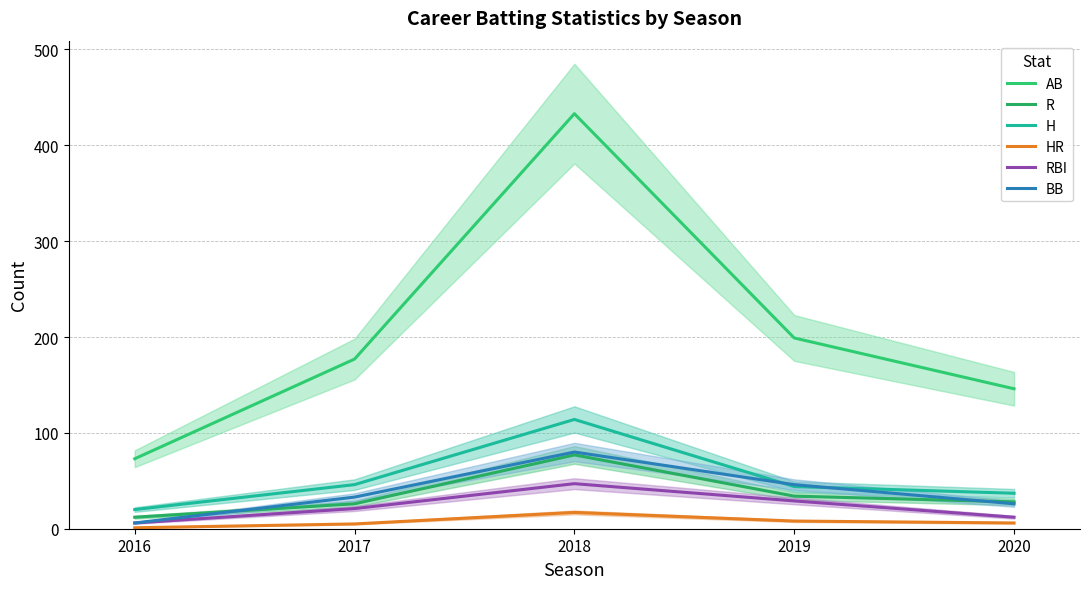

Between 2018 and 2020, which series saw the biggest shift?

AB